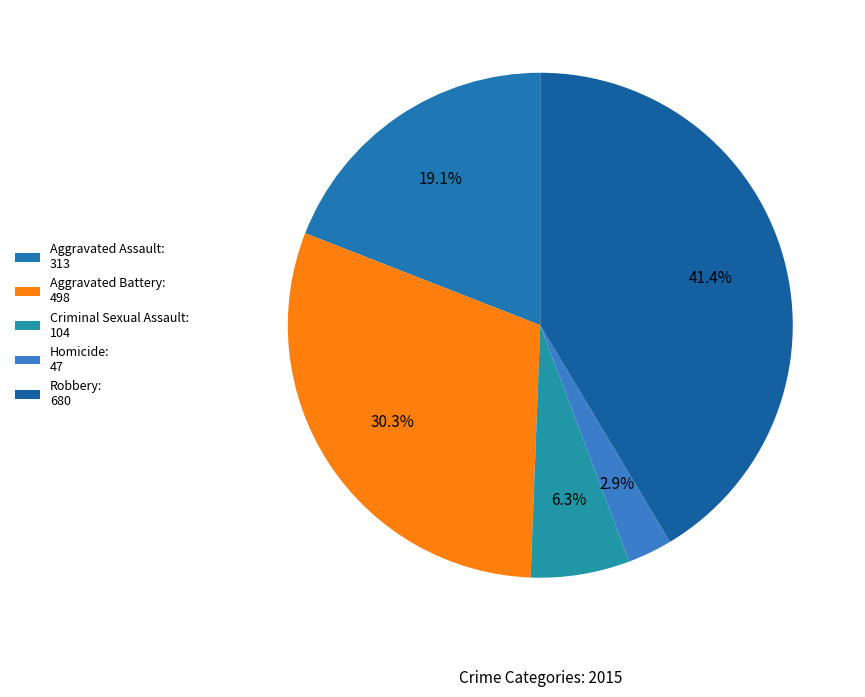

How many slices are in this pie chart?

5